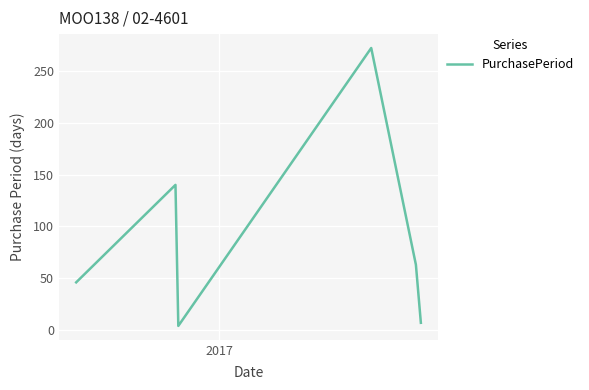

What is the greatest value displayed?

272